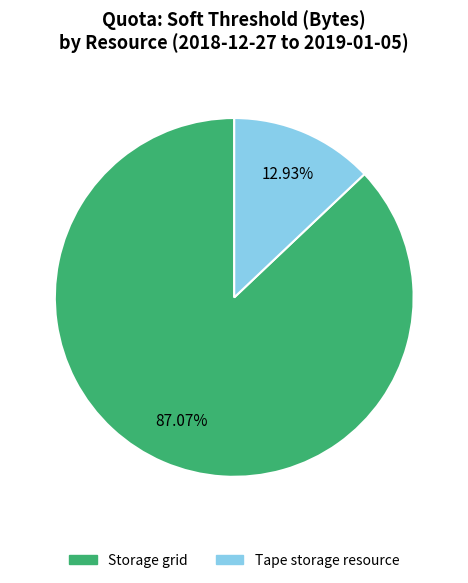

To the nearest percent, what is the difference between the largest and smallest slice percentages?

74%